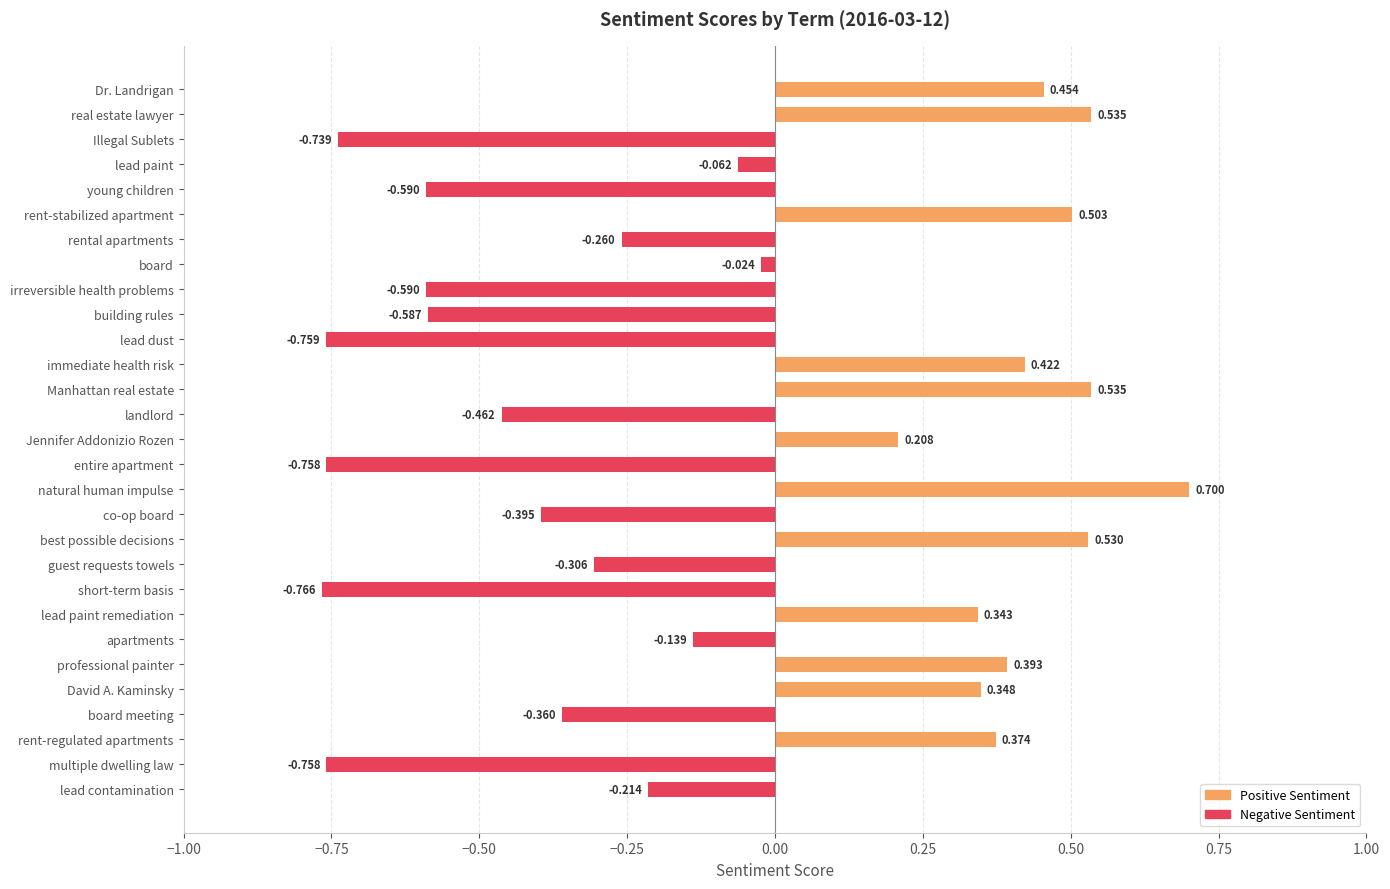

What is the maximum value shown in the chart?

0.7